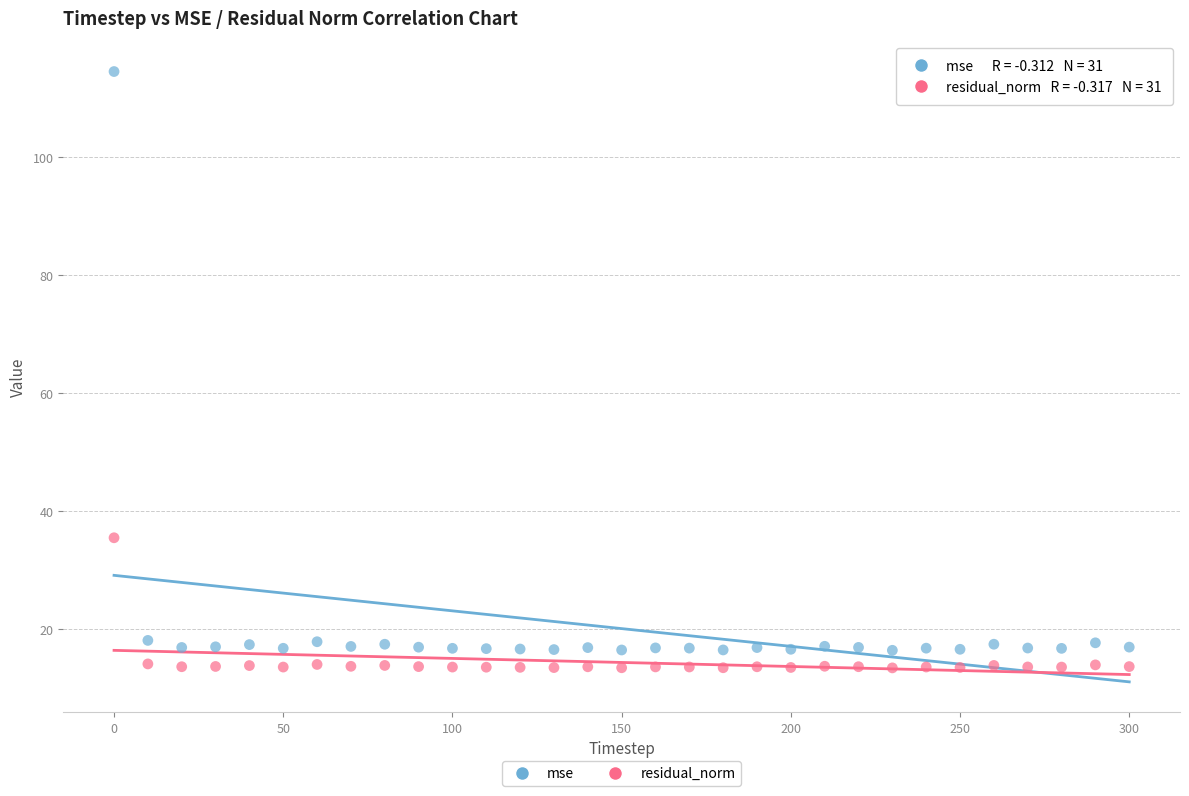

Across all data points, what is the range of Y values (max minus min)?

101.1